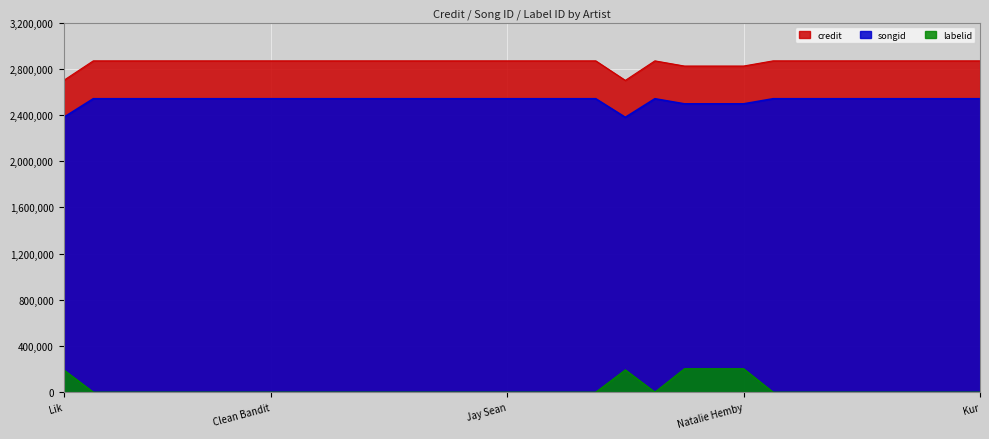

At how many categories does at least one series exceed 1480239?

32